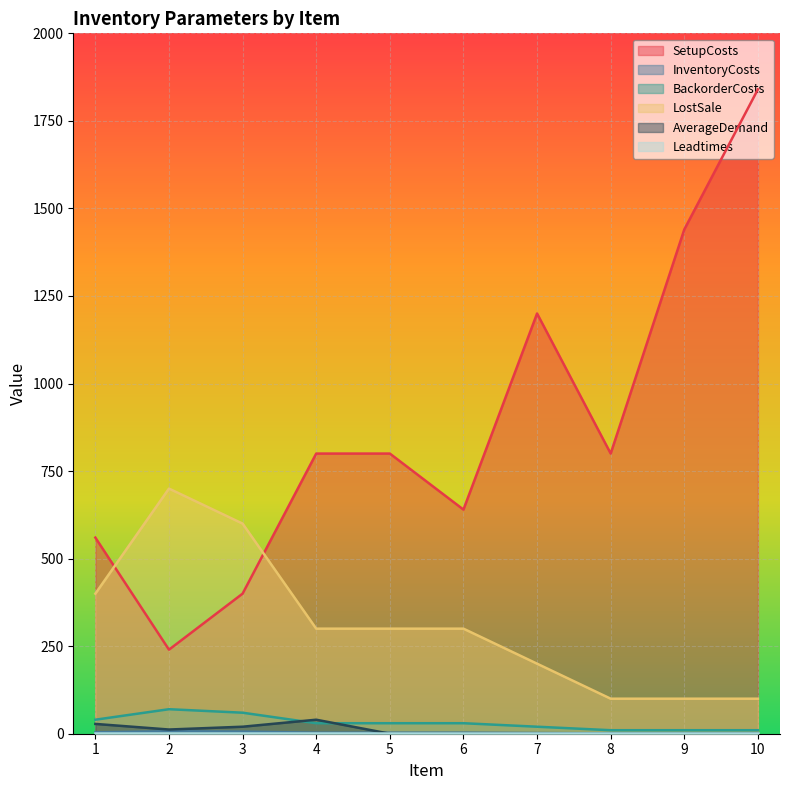

How many lines are shown in the chart?

6